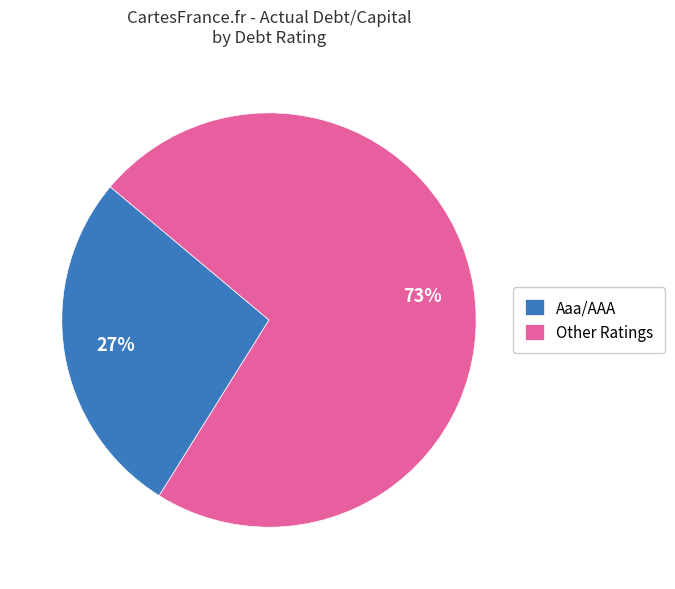

To the nearest percent, what is the difference between the largest and smallest slice percentages?

46%